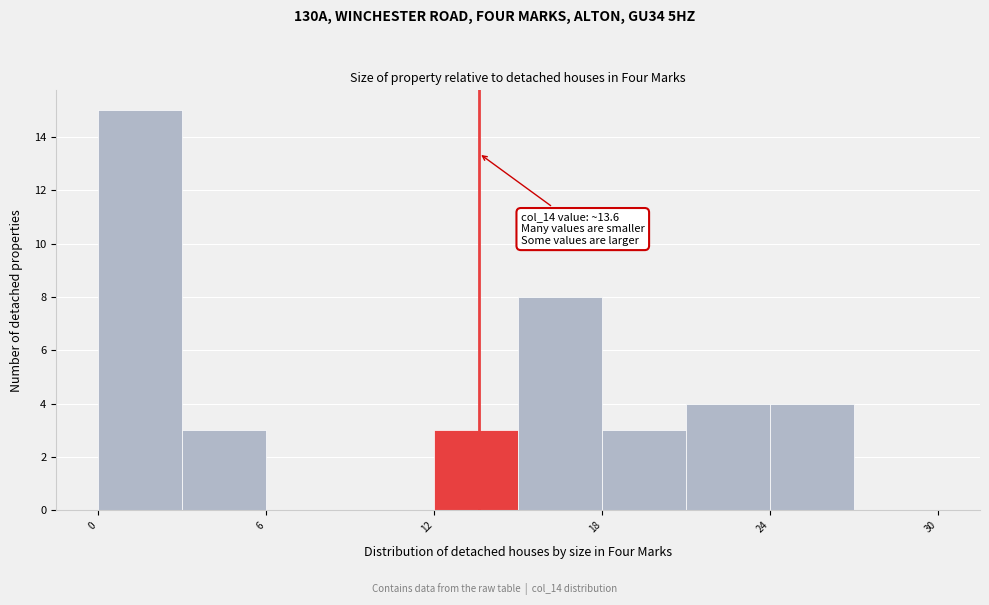

Read against the x-axis, roughly where is the centre of the tallest bar?

2